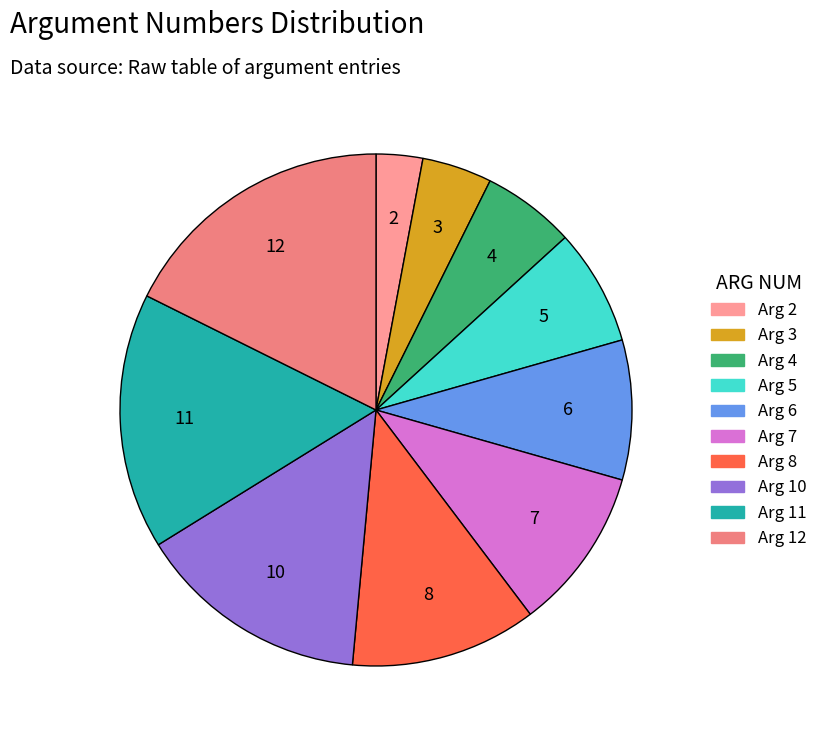

What is the ratio of the value at Arg 7 to the value at Arg 12?

0.6